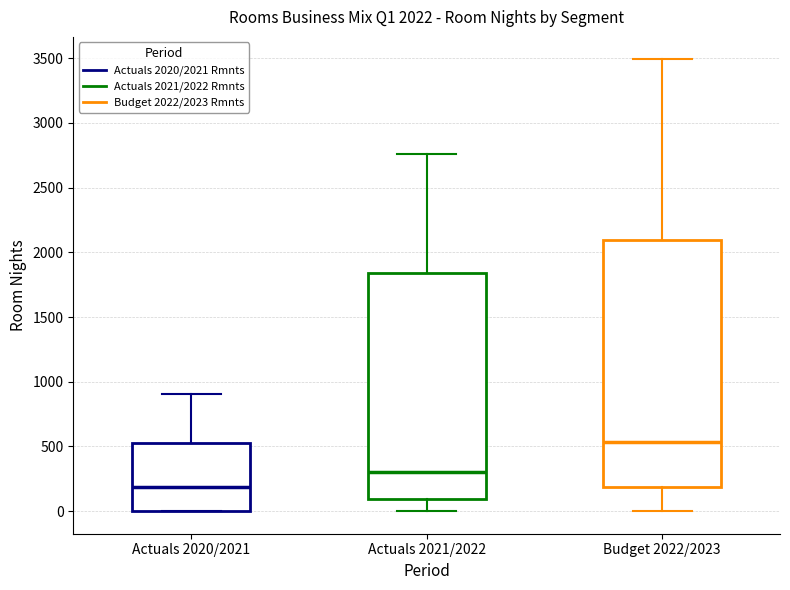

Comparing the boxes themselves (not the whiskers), which one is the tallest?

Budget 2022/2023